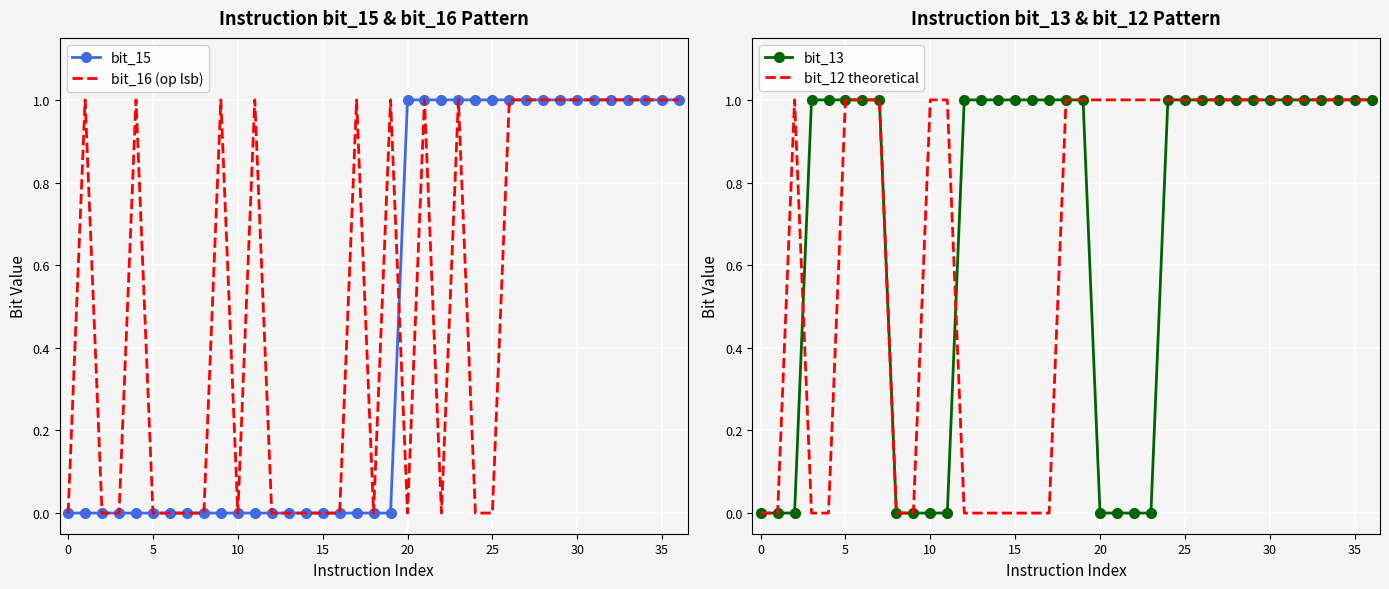

The bit_16 (op lsb) series shows 0 at 0. True or false?

True